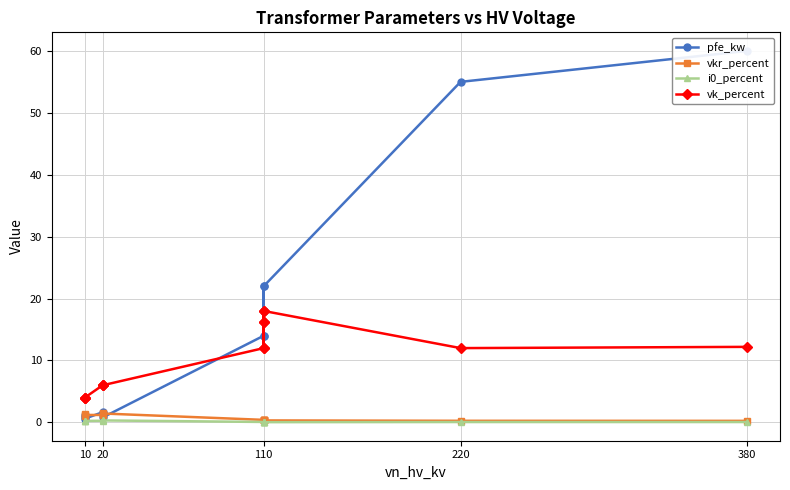

What is the value of the vk_percent point at the 14th from the left?

4.0